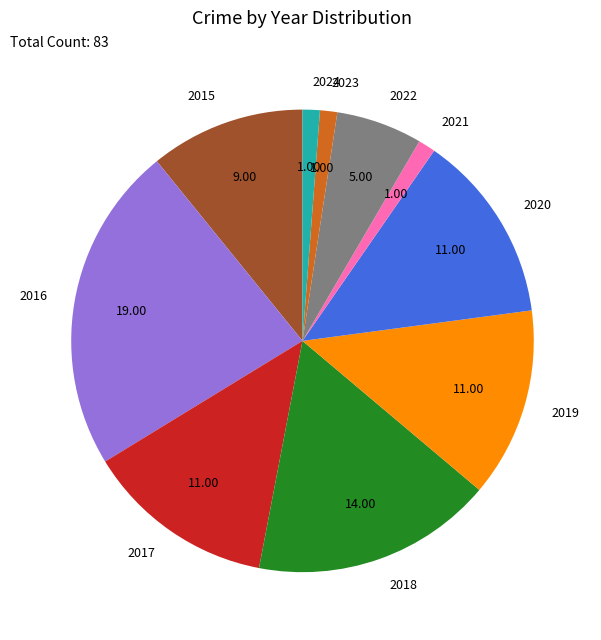

How many segments does this pie chart have?

10